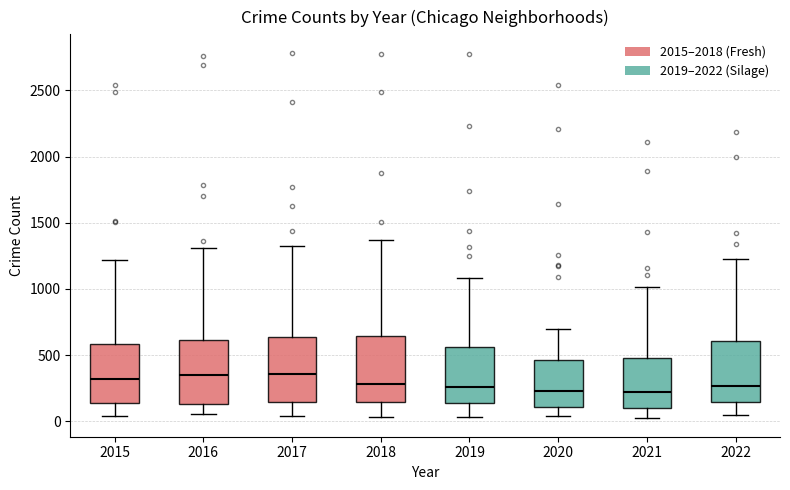

Reading left to right, read every box against the y-axis: the position of its median line, the range the box covers, and the ends of its whiskers. The values are not printed on the chart, so give them approximately, as read against the axis.

2015: median 300, box 150 to 600, whiskers 50 to 1200
2016: median 350, box 150 to 600, whiskers 50 to 1300
2017: median 350, box 150 to 650, whiskers 50 to 1300
2018: median 300, box 150 to 650, whiskers 50 to 1350
2019: median 250, box 150 to 550, whiskers 50 to 1100
2020: median 250, box 100 to 450, whiskers 50 to 700
2021: median 200, box 100 to 500, whiskers 0 to 1000
2022: median 250, box 150 to 600, whiskers 50 to 1250